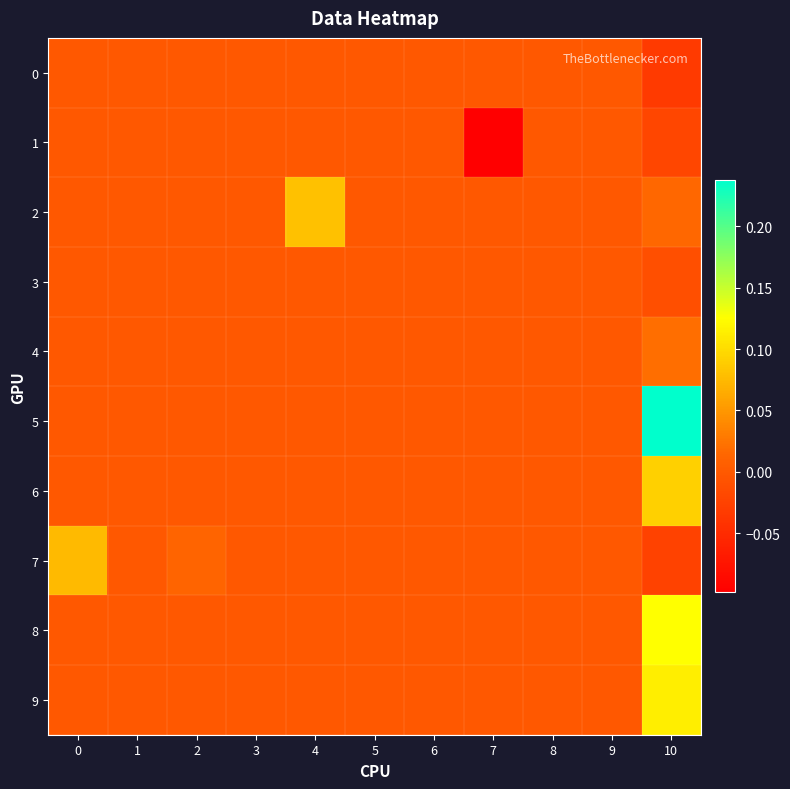

Reading left to right, transcribe all the data shown in this chart.

0: 0=0.0	1=0.0	2=0.0	3=0.0	4=0.0	5=0.0	6=0.0	7=0.0	8=0.0	9=0.0	10=-0.0
1: 0=0.0	1=0.0	2=0.0	3=0.0	4=0.0	5=0.0	6=0.0	7=-0.1	8=0.0	9=0.0	10=-0.0
2: 0=0.0	1=0.0	2=0.0	3=0.0	4=0.1	5=0.0	6=0.0	7=0.0	8=0.0	9=0.0	10=0.0
3: 0=0.0	1=0.0	2=0.0	3=0.0	4=0.0	5=0.0	6=0.0	7=0.0	8=0.0	9=0.0	10=-0.0
4: 0=0.0	1=0.0	2=0.0	3=0.0	4=0.0	5=0.0	6=0.0	7=0.0	8=0.0	9=0.0	10=0.0
5: 0=0.0	1=0.0	2=0.0	3=0.0	4=0.0	5=0.0	6=0.0	7=0.0	8=0.0	9=0.0	10=0.2
6: 0=0.0	1=0.0	2=0.0	3=0.0	4=0.0	5=0.0	6=0.0	7=0.0	8=0.0	9=0.0	10=0.1
7: 0=0.1	1=0.0	2=0.0	3=0.0	4=0.0	5=0.0	6=0.0	7=0.0	8=0.0	9=0.0	10=-0.0
8: 0=0.0	1=0.0	2=0.0	3=0.0	4=0.0	5=0.0	6=0.0	7=0.0	8=0.0	9=0.0	10=0.1
9: 0=0.0	1=0.0	2=0.0	3=0.0	4=0.0	5=0.0	6=0.0	7=0.0	8=0.0	9=0.0	10=0.1